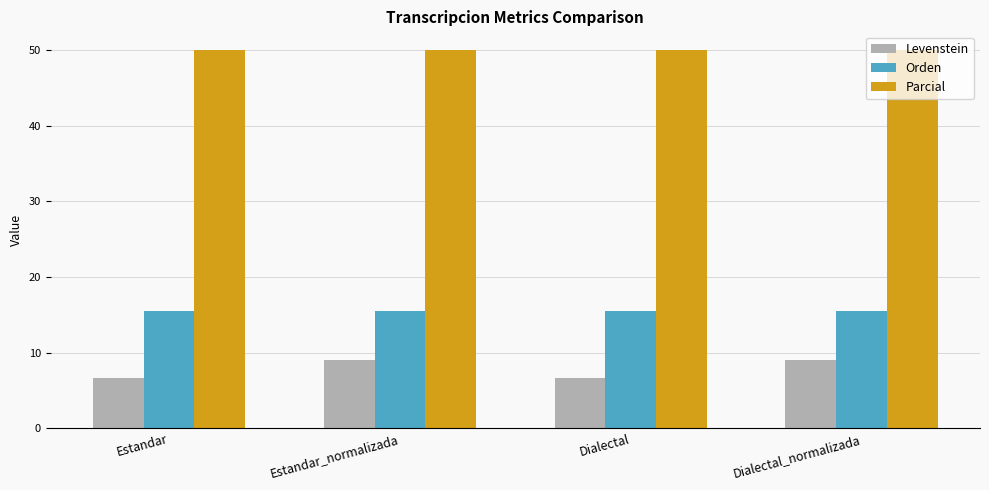

What is the label of the 4th bar from the right?

Estandar